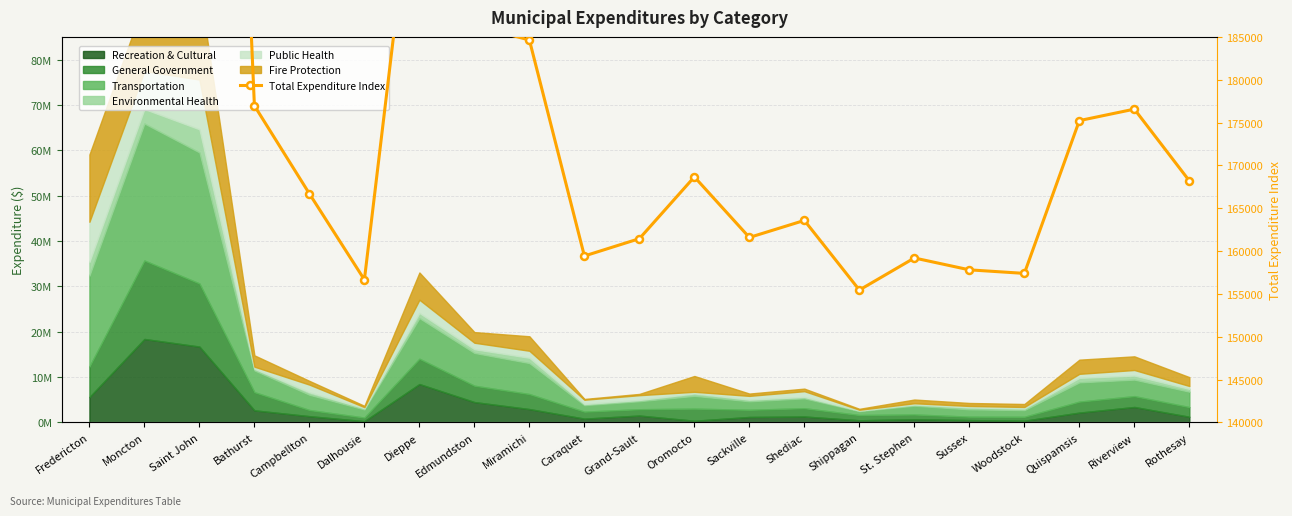

What is the greatest value displayed?

325000.0